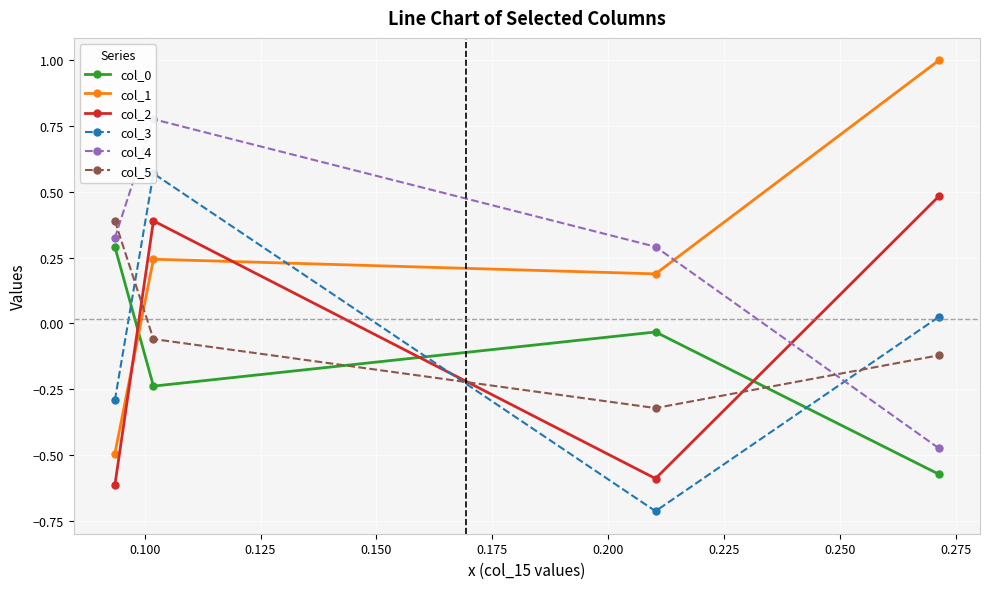

How many series are shown in this chart?

6